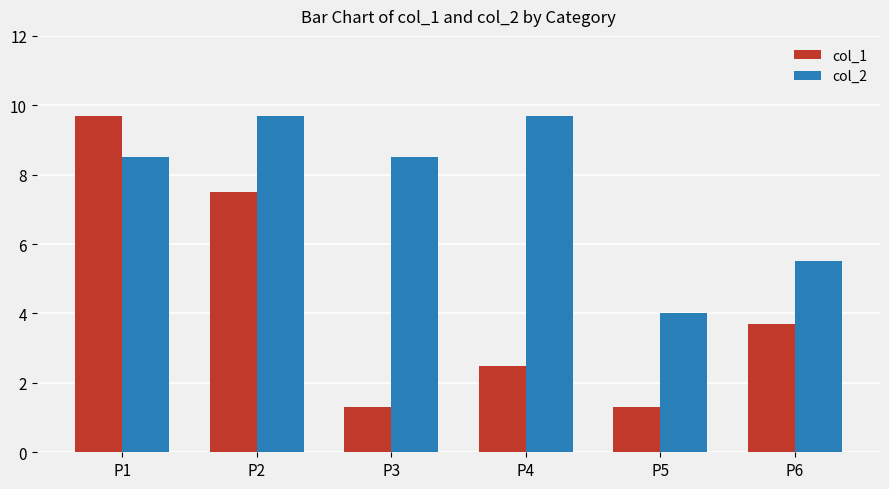

At how many categories does at least one series exceed 2?

6